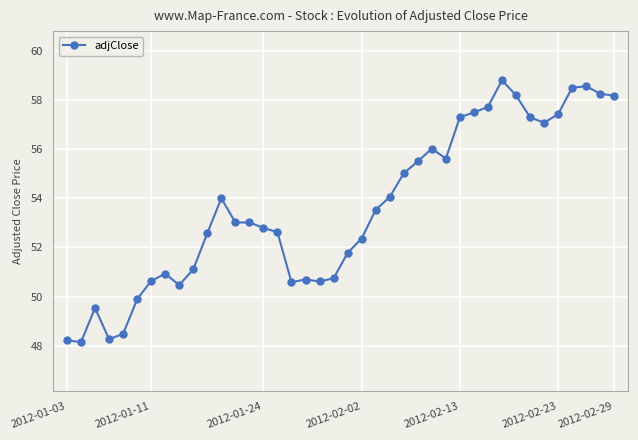

What is the difference between the maximum and minimum values?

10.6